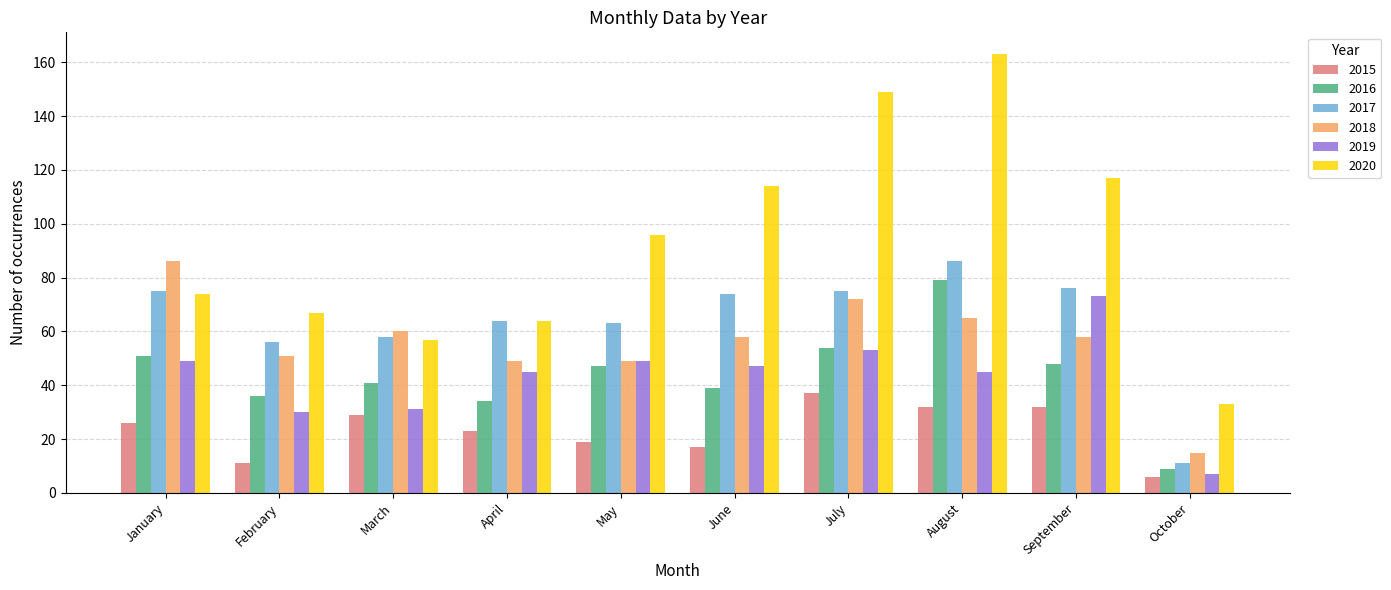

Is it true that 2015 equals 45 at March?

False